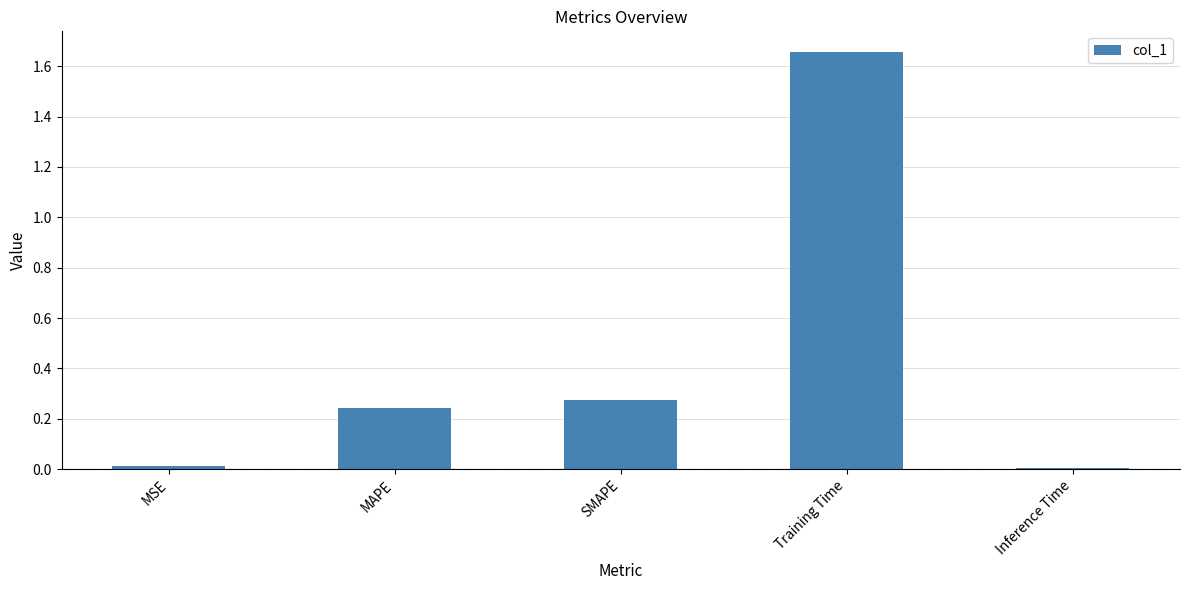

What is the label of the 1st bar from the right?

Inference Time